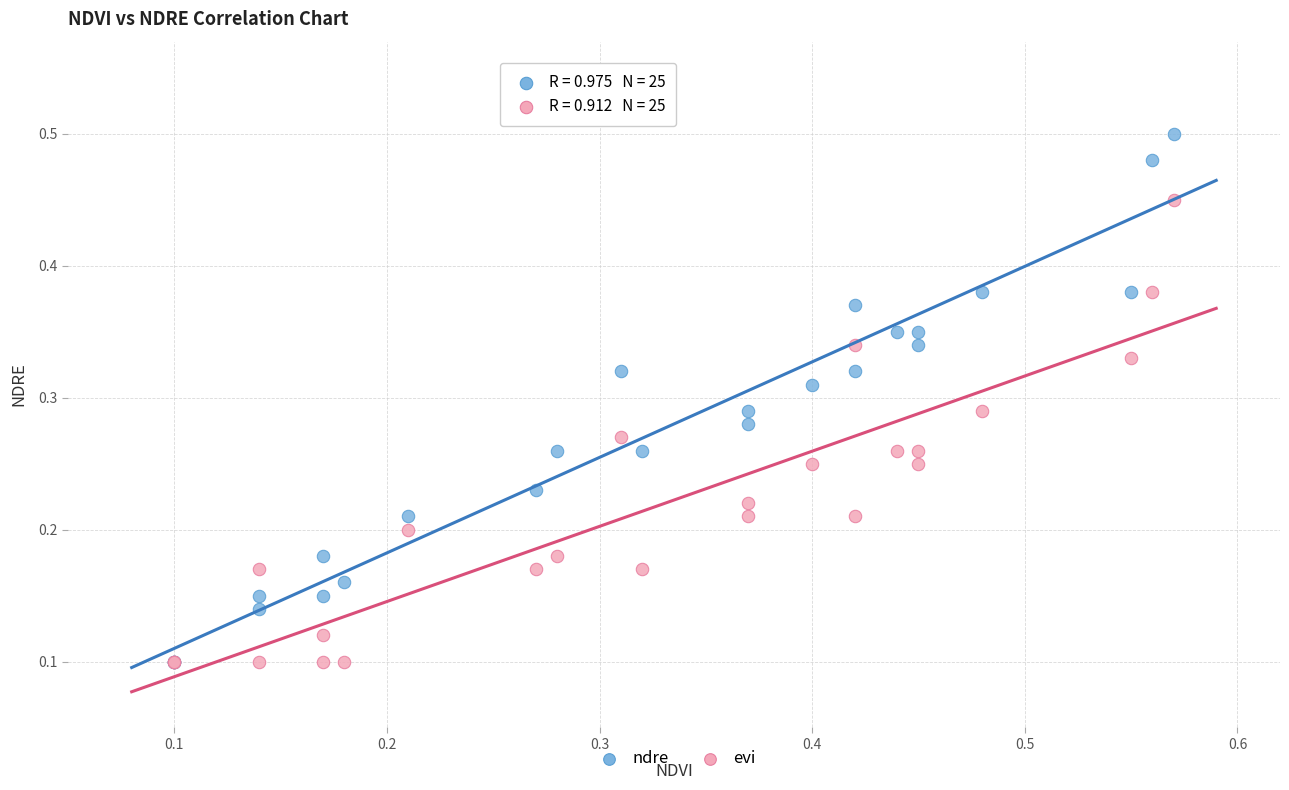

What are all the series names shown in the legend?

ndre, evi